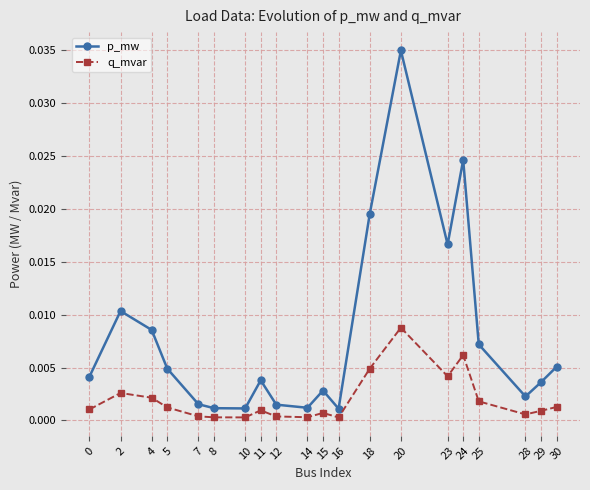

How many lines are shown in the chart?

2